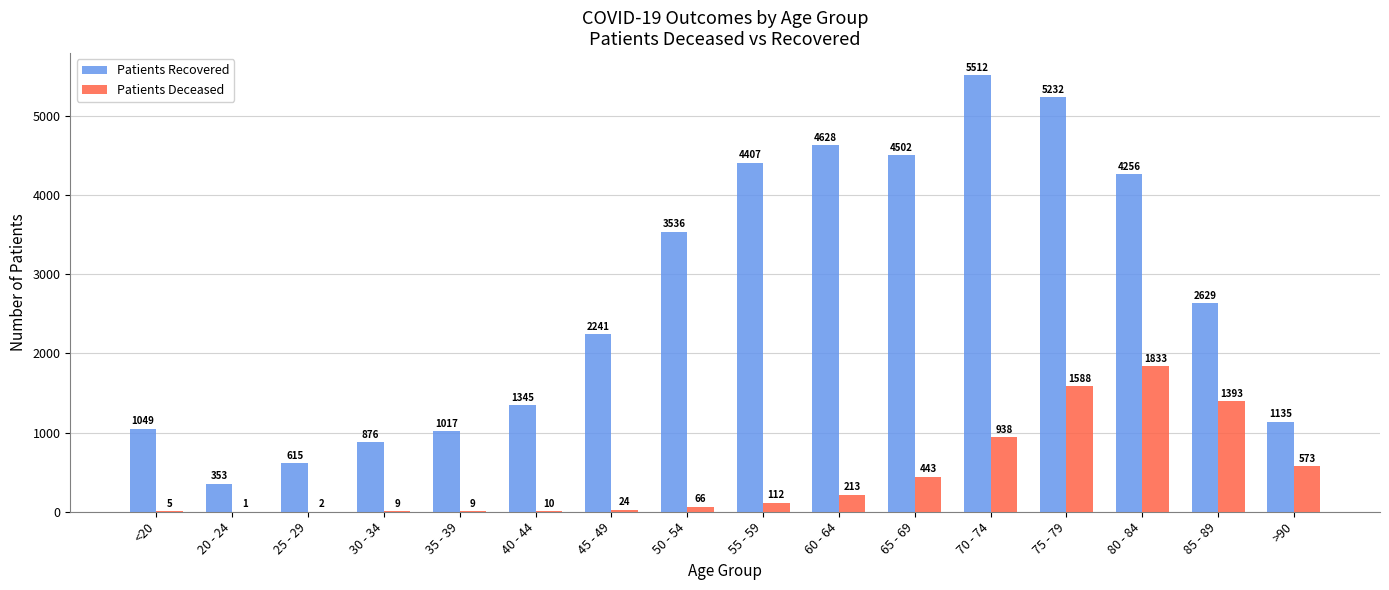

At which category is the sum across all series the highest?

75 - 79